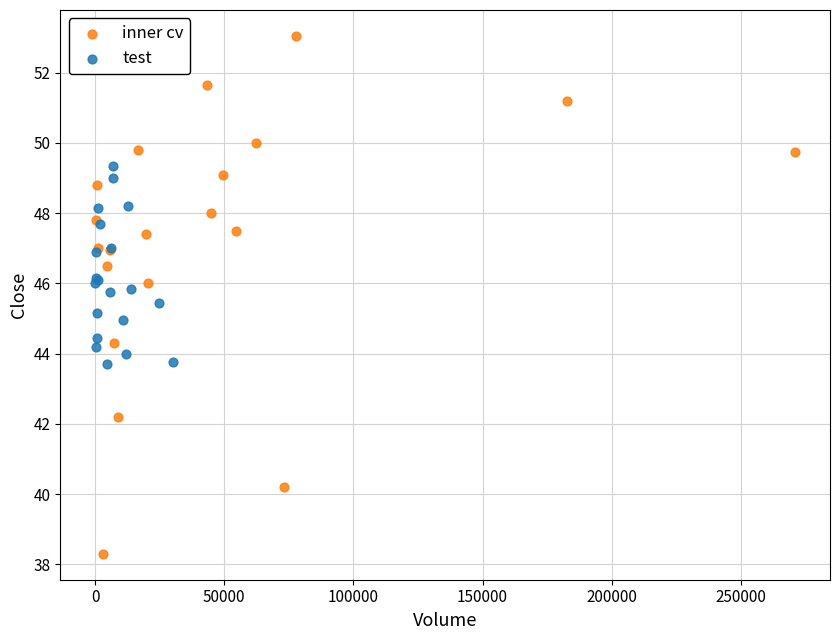

Which series reaches the minimum Y coordinate?

inner cv